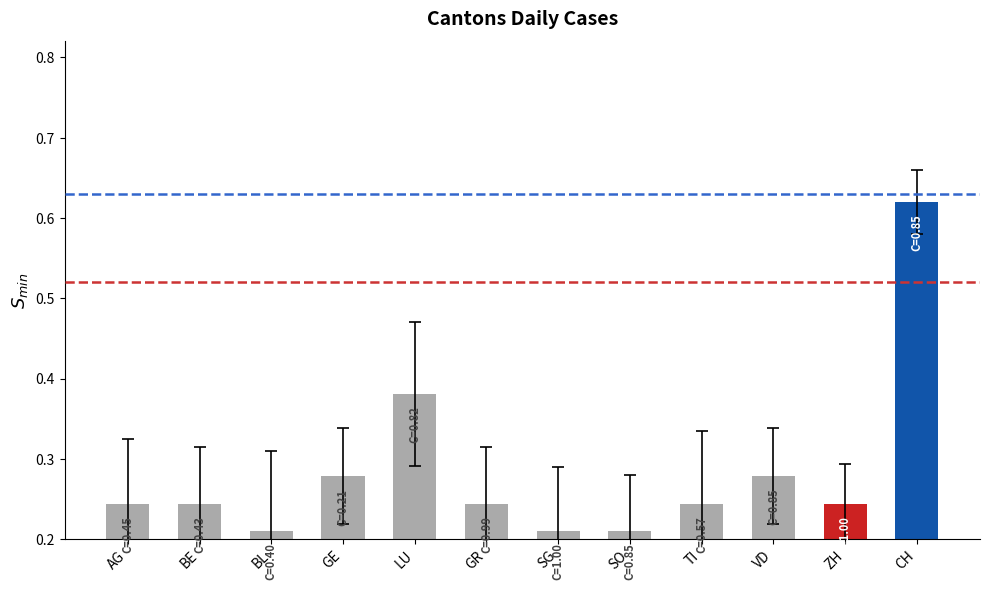

What is the sum of the values at CH and TI?

0.9